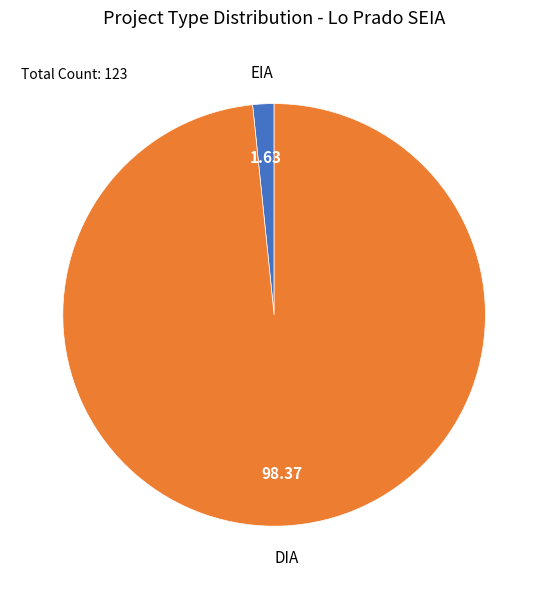

Does any single category account for the majority?

Yes